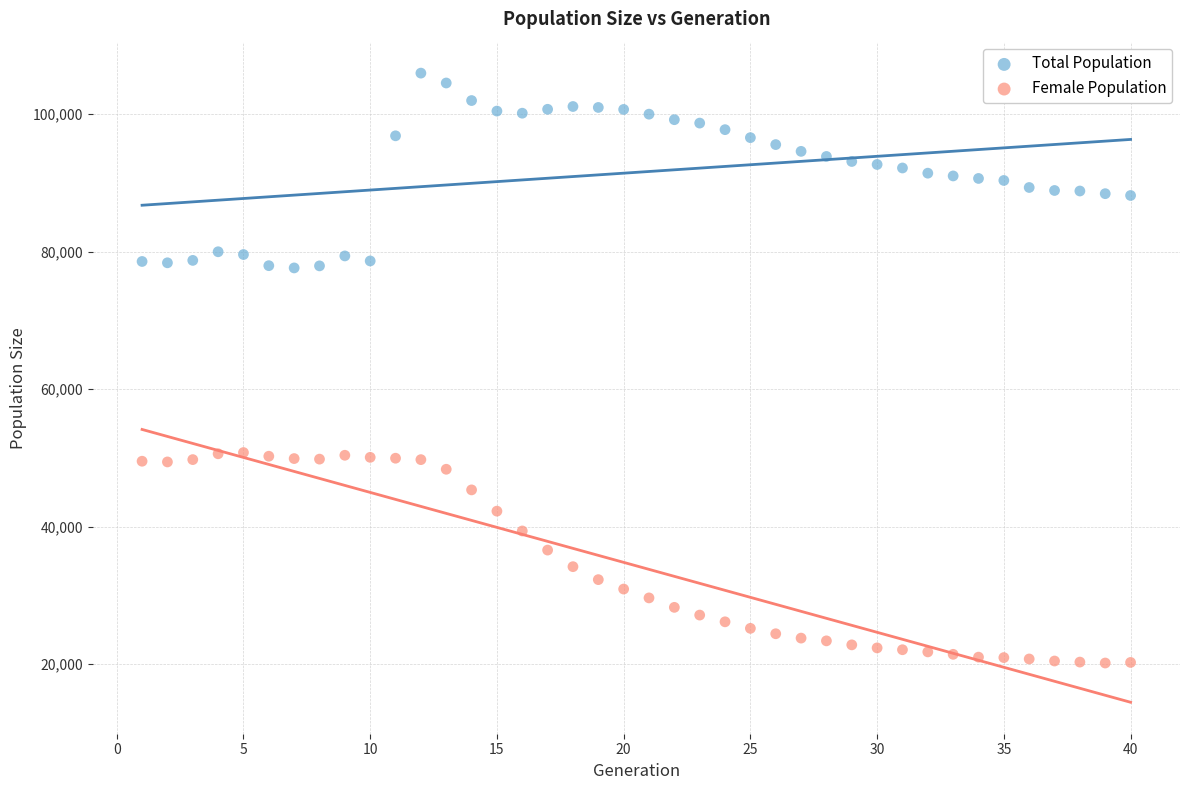

Which series reaches the maximum Y coordinate?

Total Population